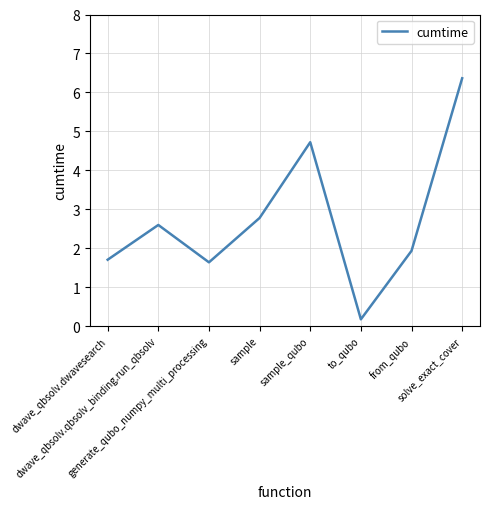

Does the chart have visible grid lines?

Yes